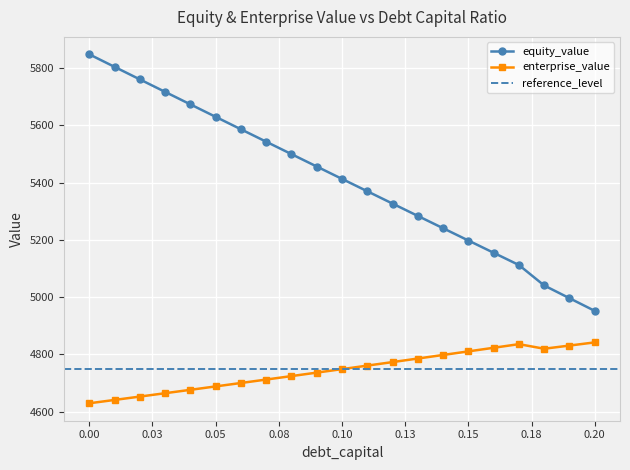

What is the change in value from 0.0 to 0.16?

-692.7